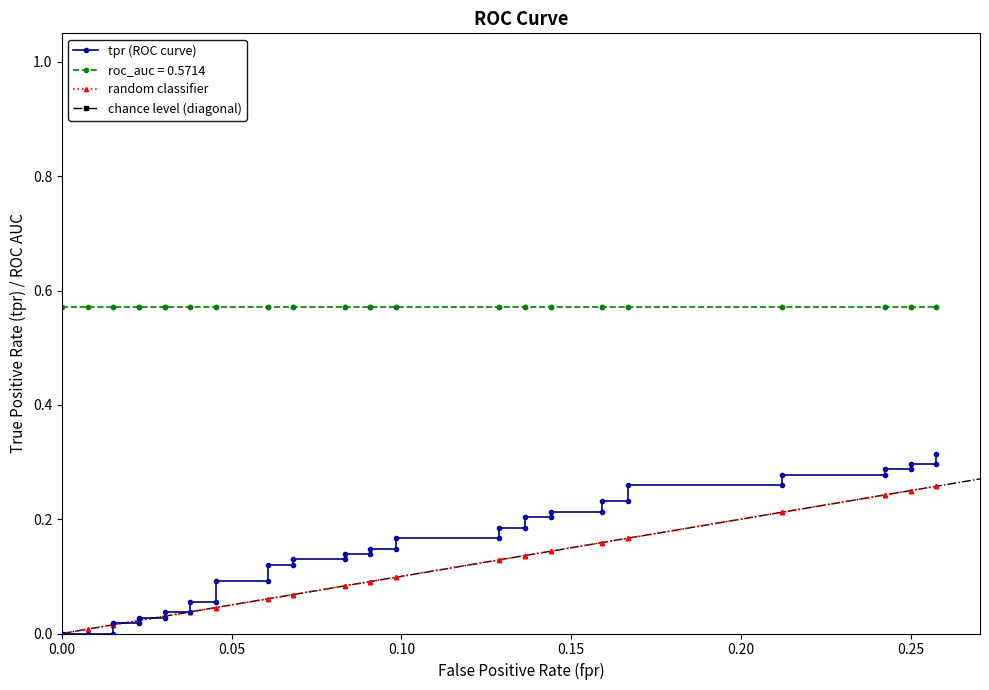

What is the maximum value shown in the chart?

0.3